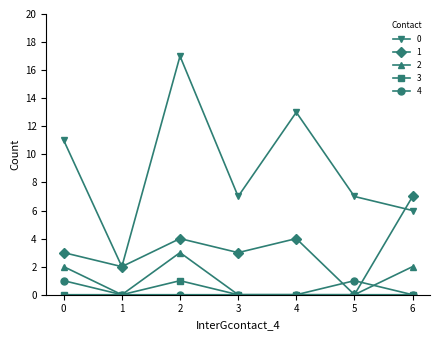

Reading left to right, extract all data points from this chart.

0: 0=11	1=2	2=17	3=7	4=13	5=7	6=6
1: 0=3	1=2	2=4	3=3	4=4	5=0	6=7
2: 0=2	1=0	2=3	3=0	4=0	5=0	6=2
3: 0=0	1=0	2=1	3=0	4=0	5=0	6=0
4: 0=1	1=0	2=0	3=0	4=0	5=1	6=0